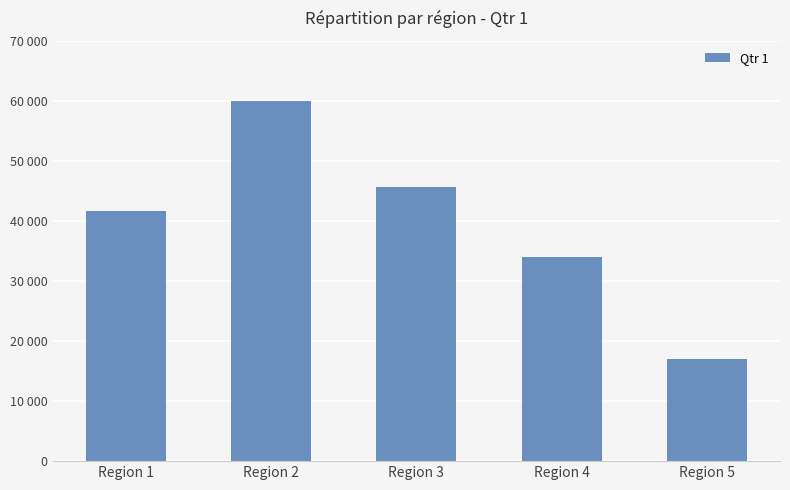

Rank the categories by value from lowest to highest.

Region 5, Region 4, Region 1, Region 3, Region 2